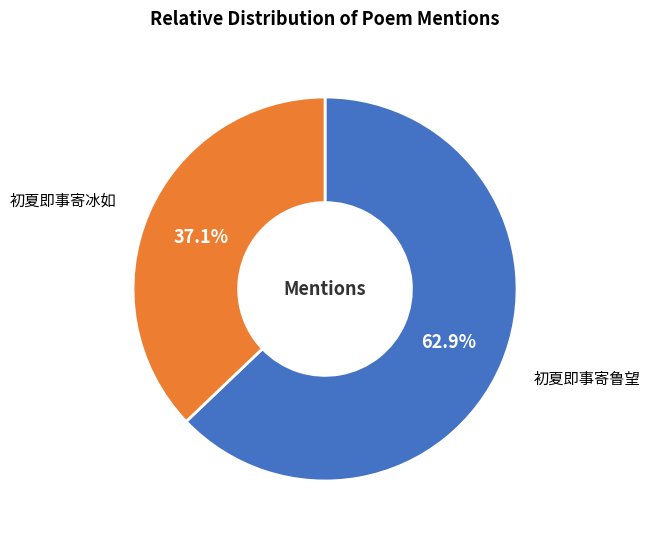

Is there any slice that represents more than half of the pie?

Yes